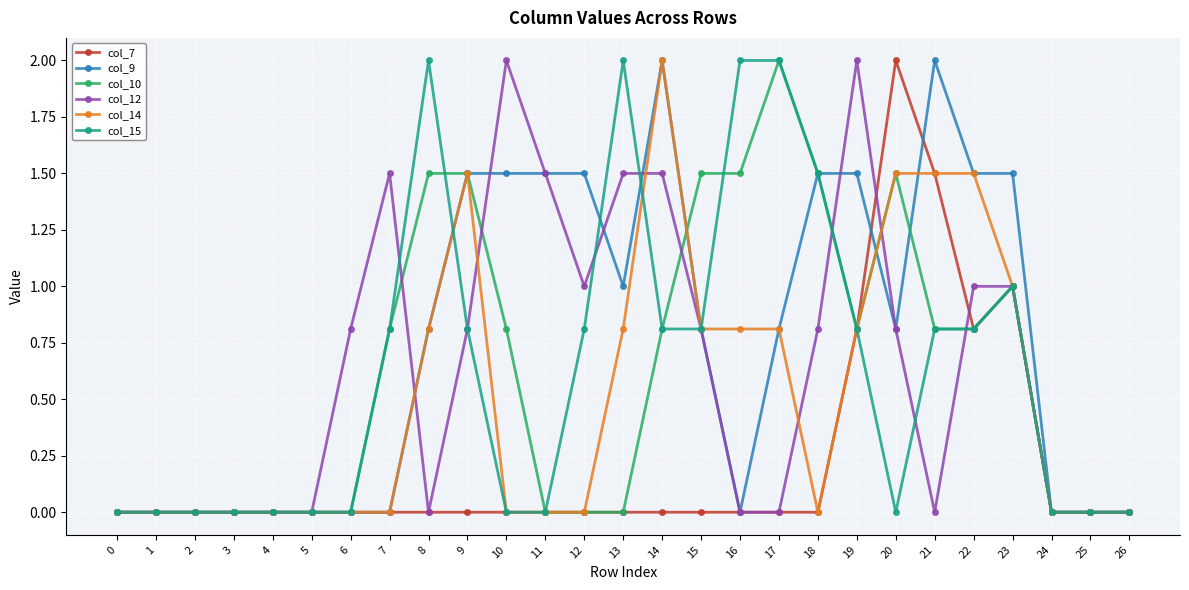

True or false: col_12 has more than 0 points higher than both neighbors.

True